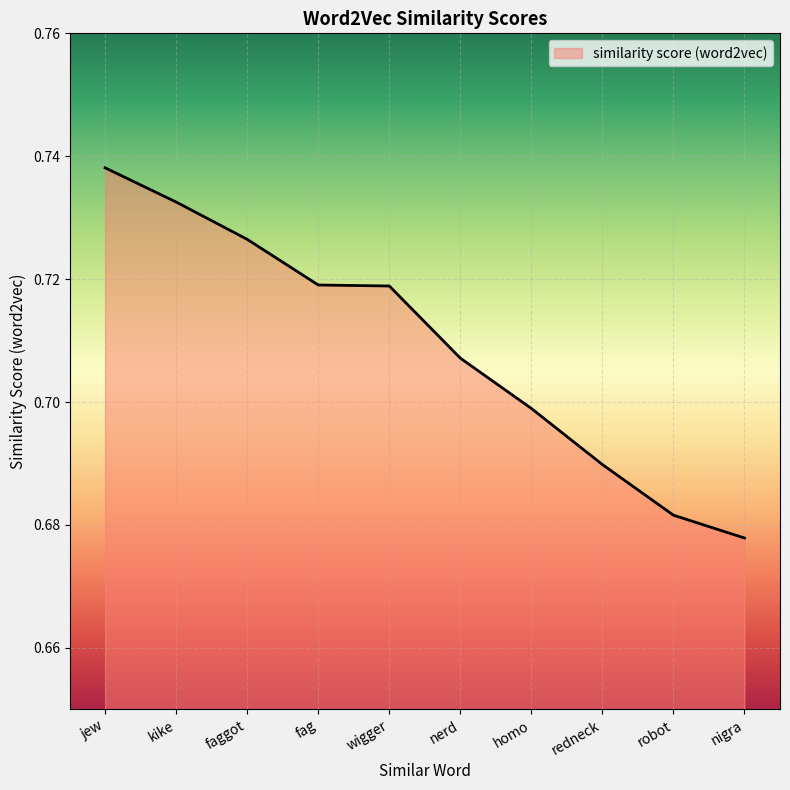

What position from the left is nerd?

6